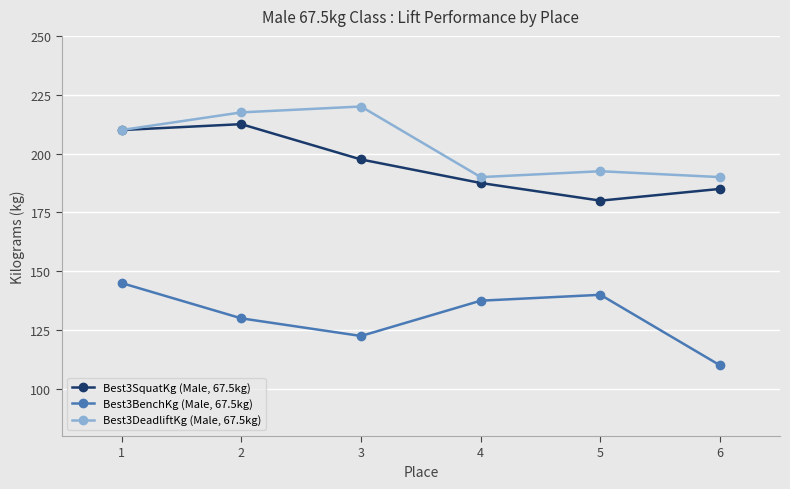

True or false: Best3BenchKg (Male, 67.5kg) and Best3DeadliftKg (Male, 67.5kg) intersect in this chart.

False